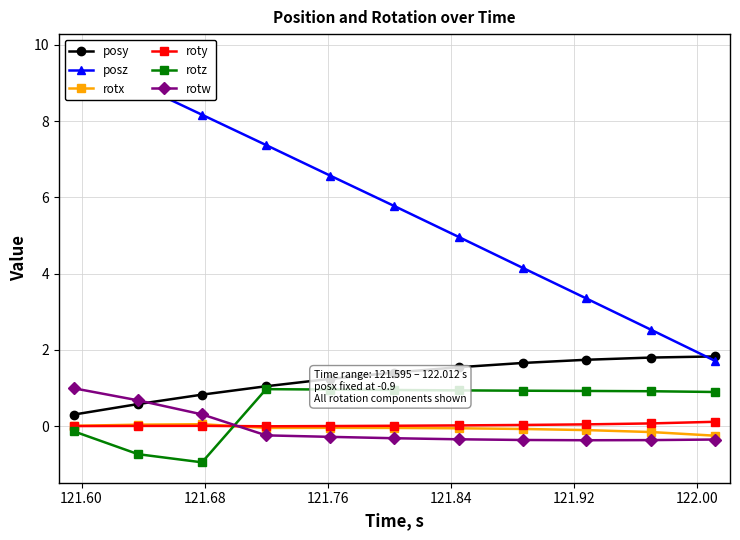

Is this an area chart (filled region under the line)?

No